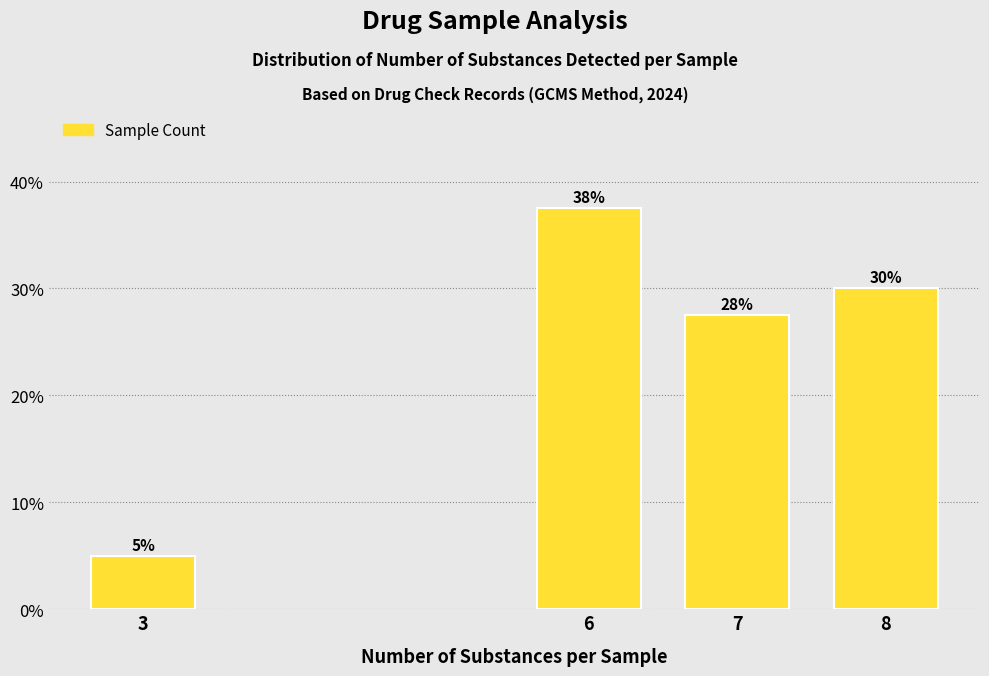

Rank the categories by value from highest to lowest.

6, 8, 7, 3